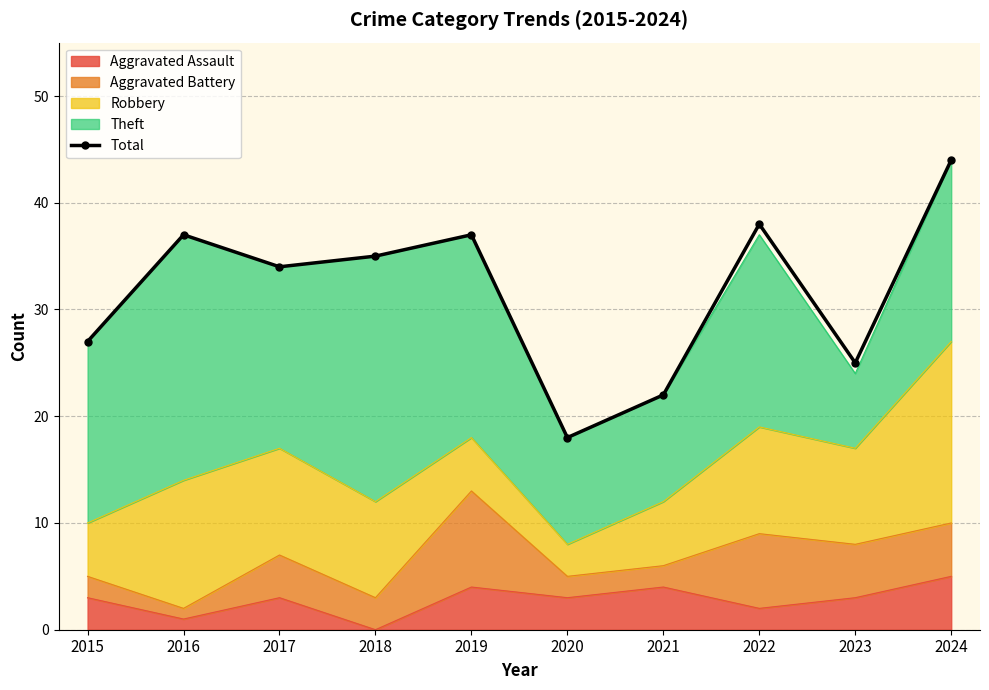

What is the sum of all values?

317